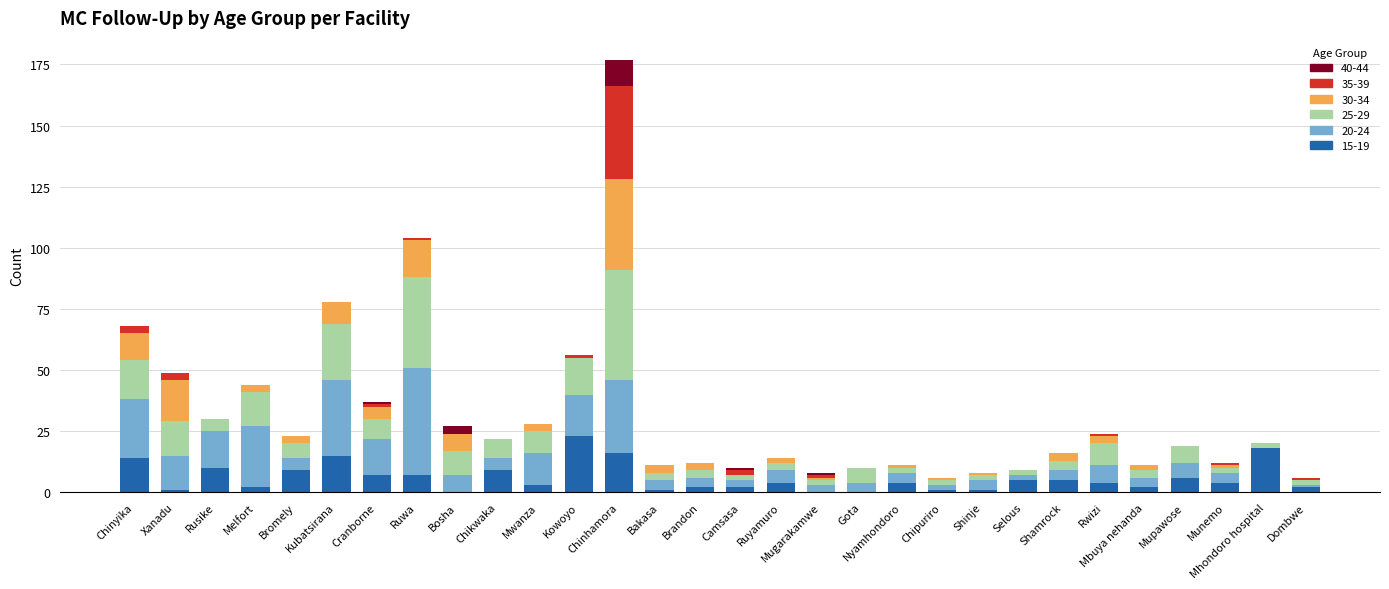

Which category has the highest value in the 15-19 series?

Kowoyo